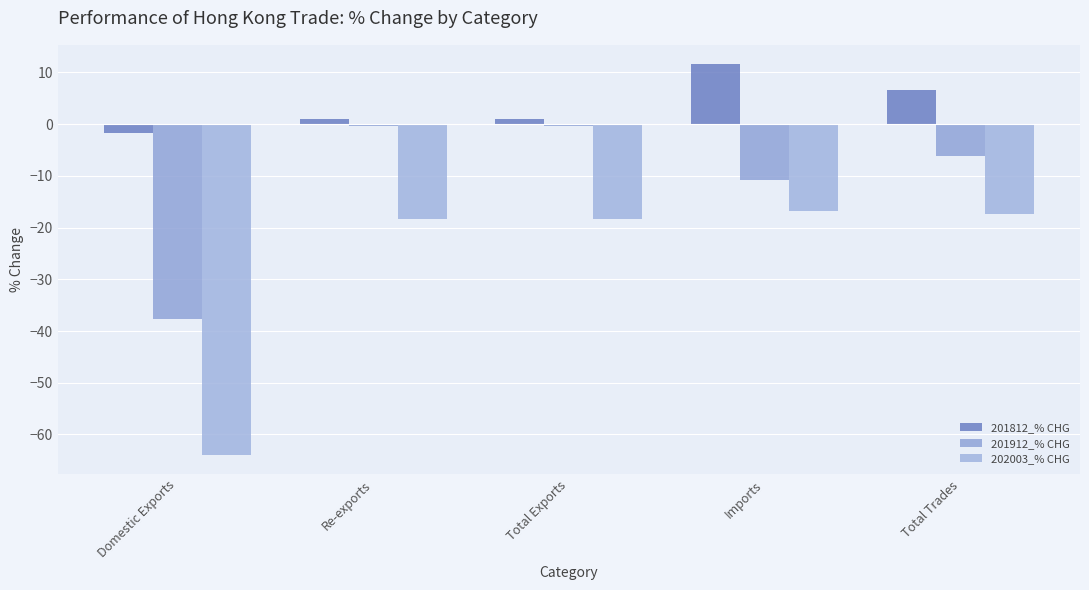

What is the highest value of the 201812_% CHG series?

11.6